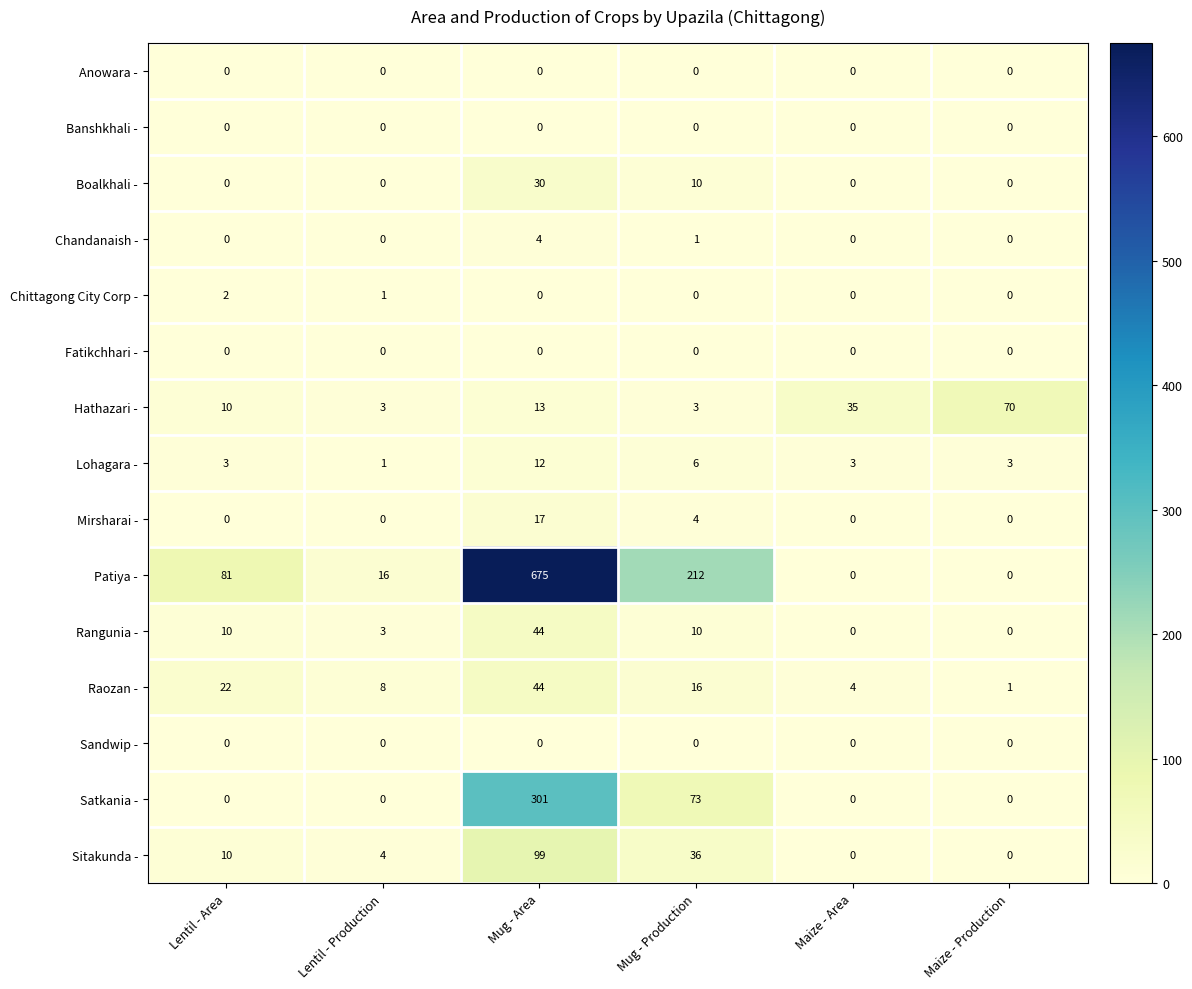

Which category has the highest value across all series?

Mug - Area